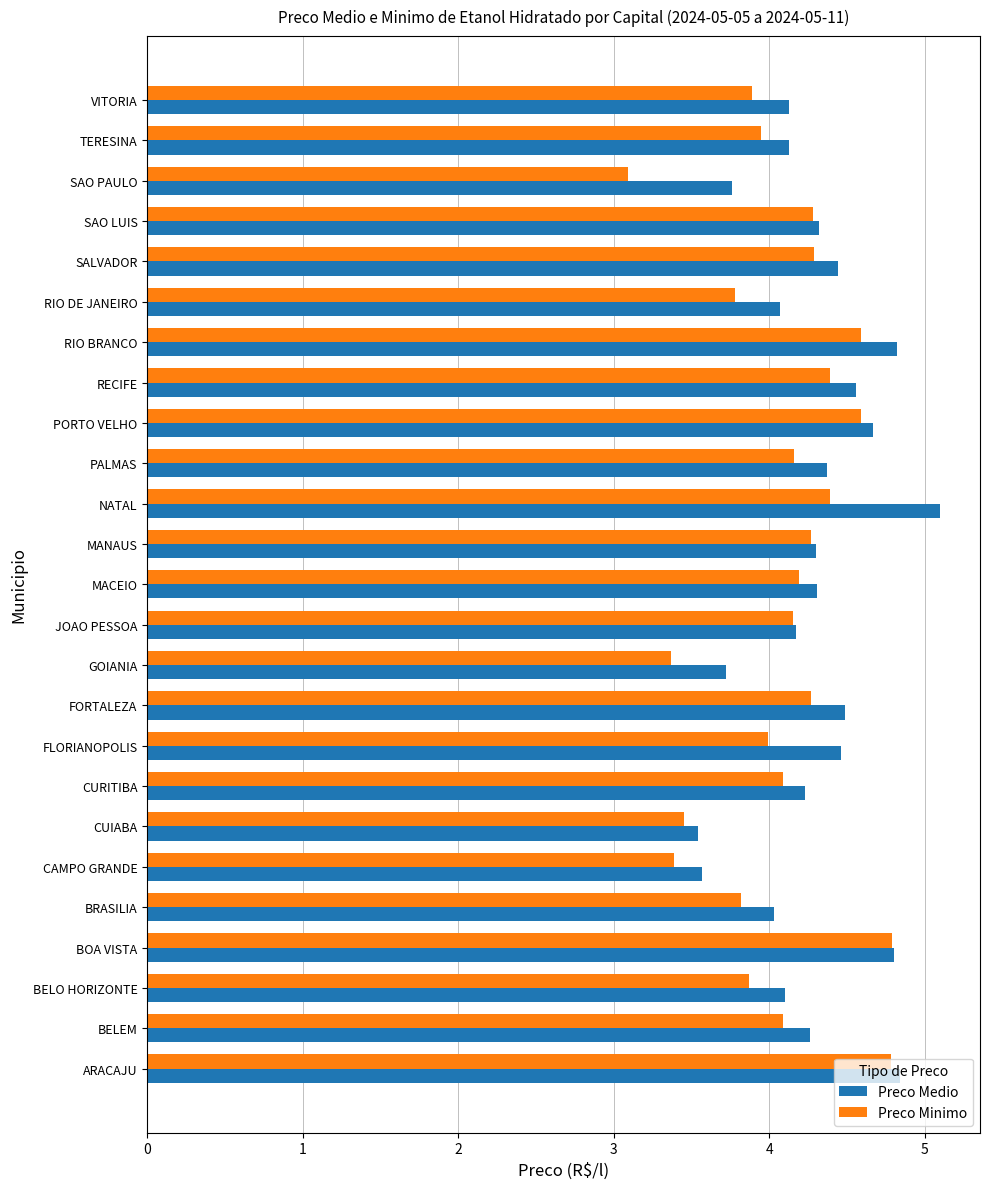

At how many categories does at least one series exceed 4?

21